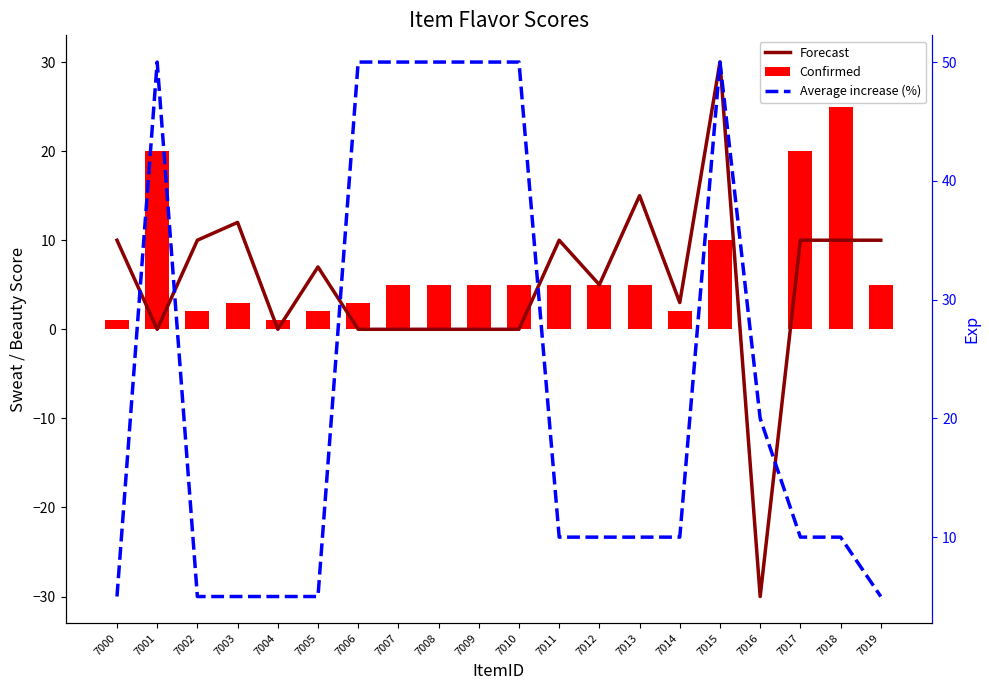

Reading left to right, transcribe all the data shown in this chart.

Forecast: 10	0	10	12	0	7	0	0	0	0	0	10	5	15	3	30	-30	10	10	10
Confirmed: 1	20	2	3	1	2	3	5	5	5	5	5	5	5	2	10	0	20	25	5
Average increase (%): 5	50	5	5	5	5	50	50	50	50	50	10	10	10	10	50	20	10	10	5